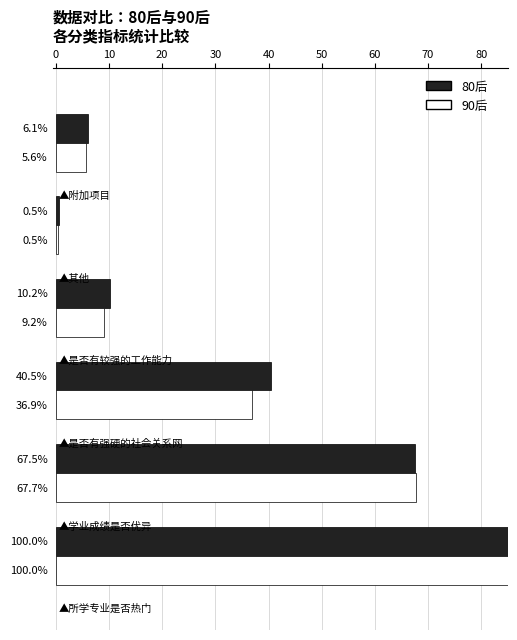

At how many categories does at least one series exceed 85?

1